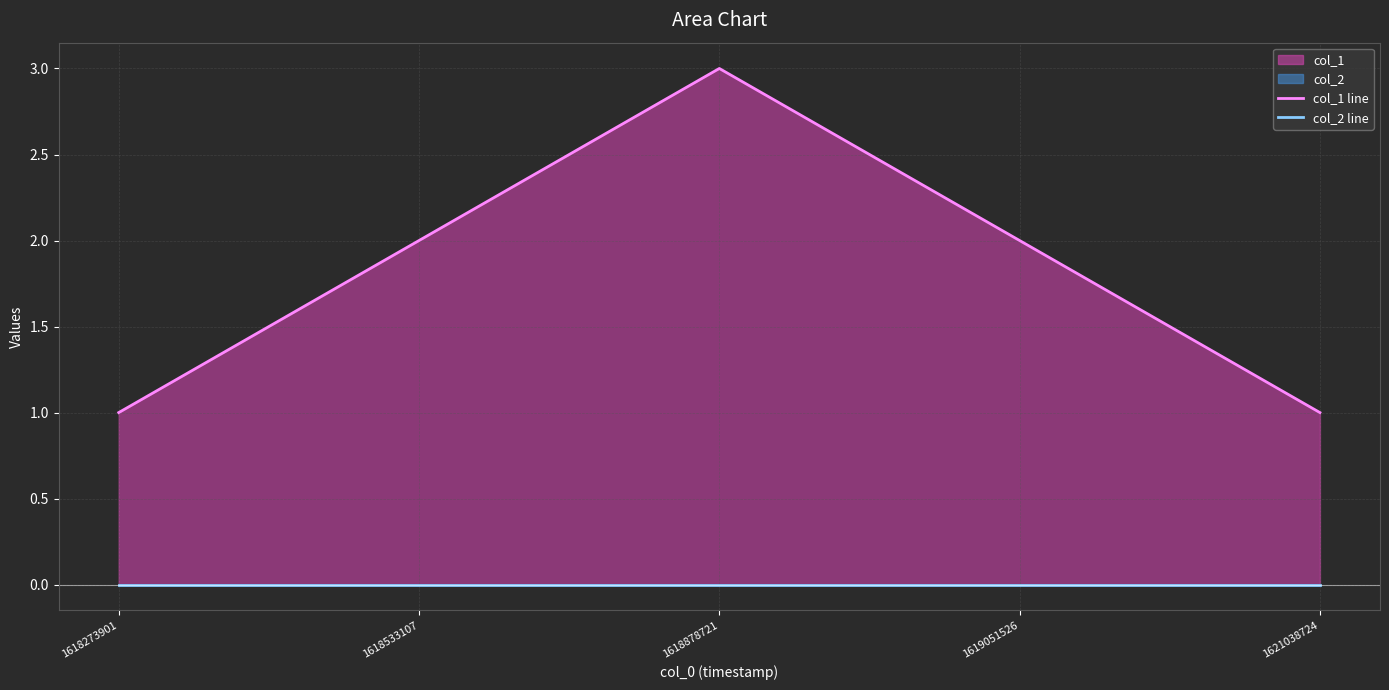

At how many categories does at least one series exceed 0?

5